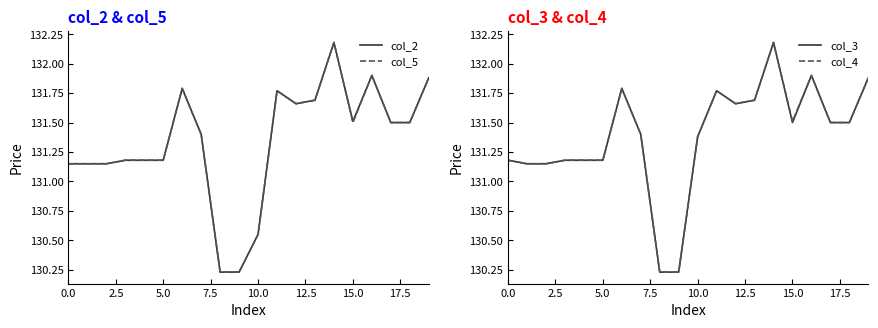

How many lines are shown in the chart?

4